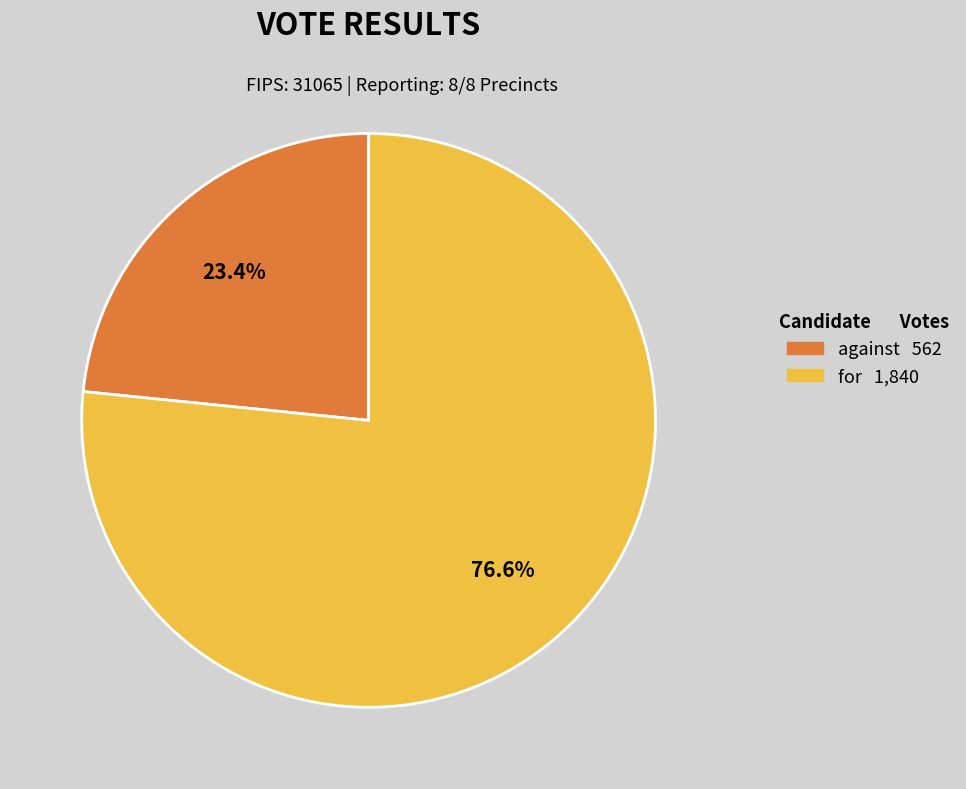

Does any single category account for the majority?

Yes